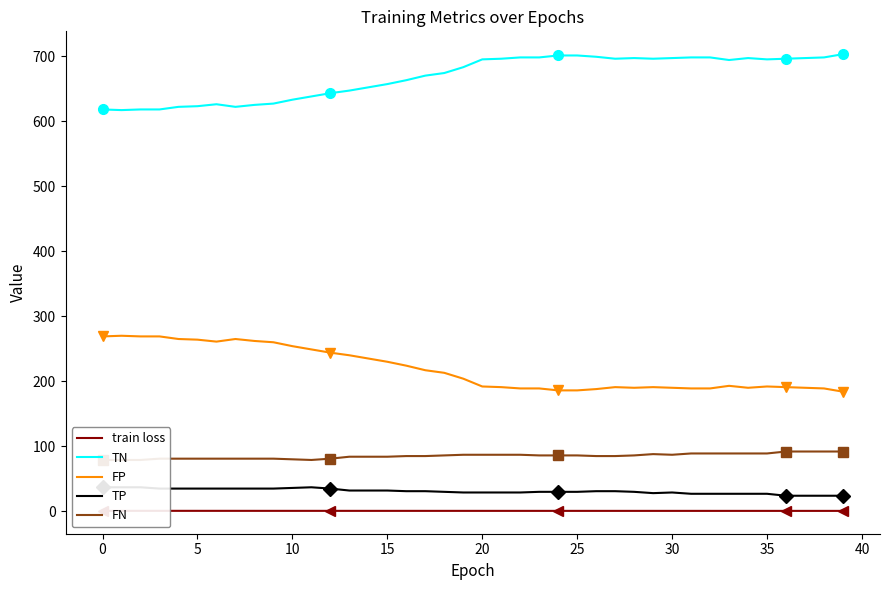

True or false: train loss and FN cross at least once.

False